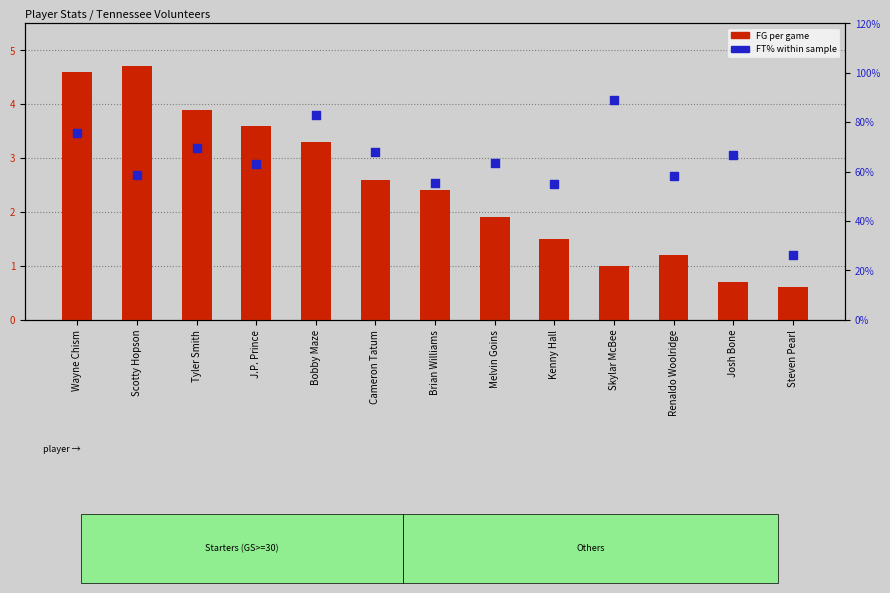

Which series has the widest spread of Y values?

FG per game